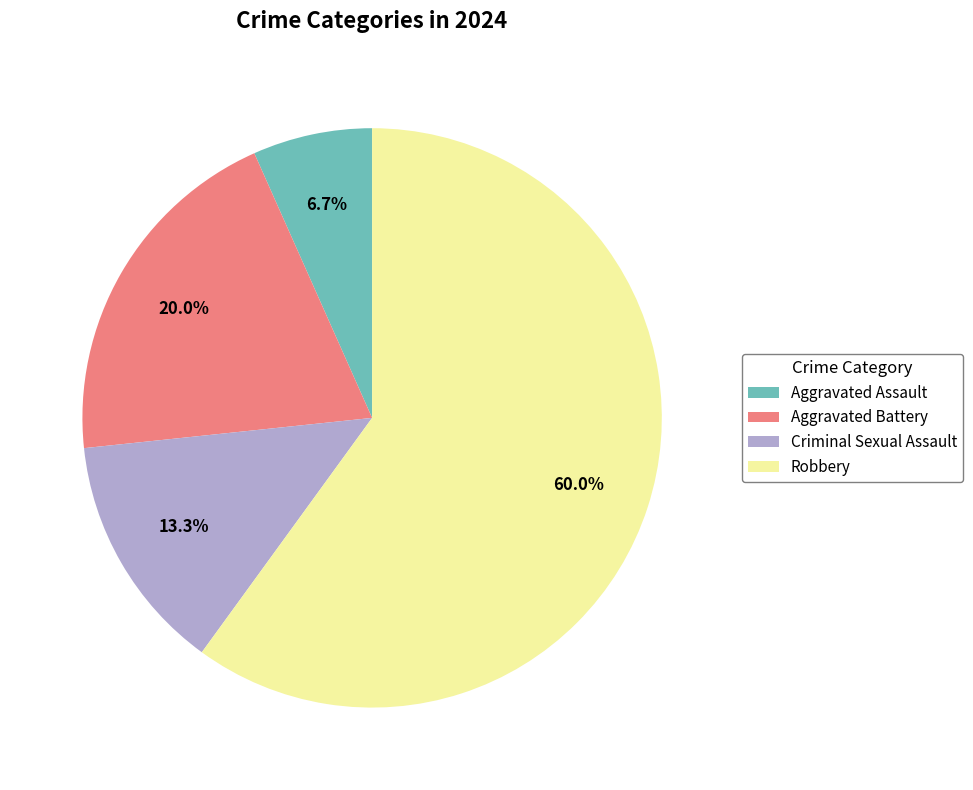

Count the number of slices in the pie.

4